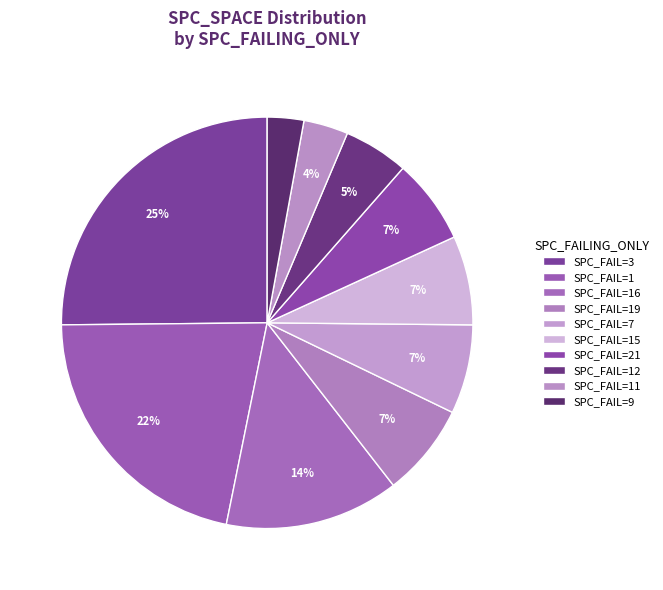

How many segments does this pie chart have?

10